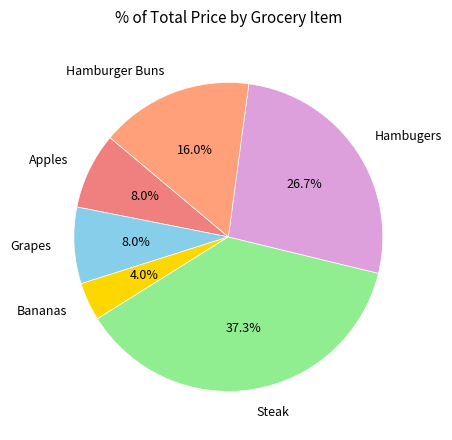

Which has a higher value, Hamburger Buns or Grapes?

Hamburger Buns